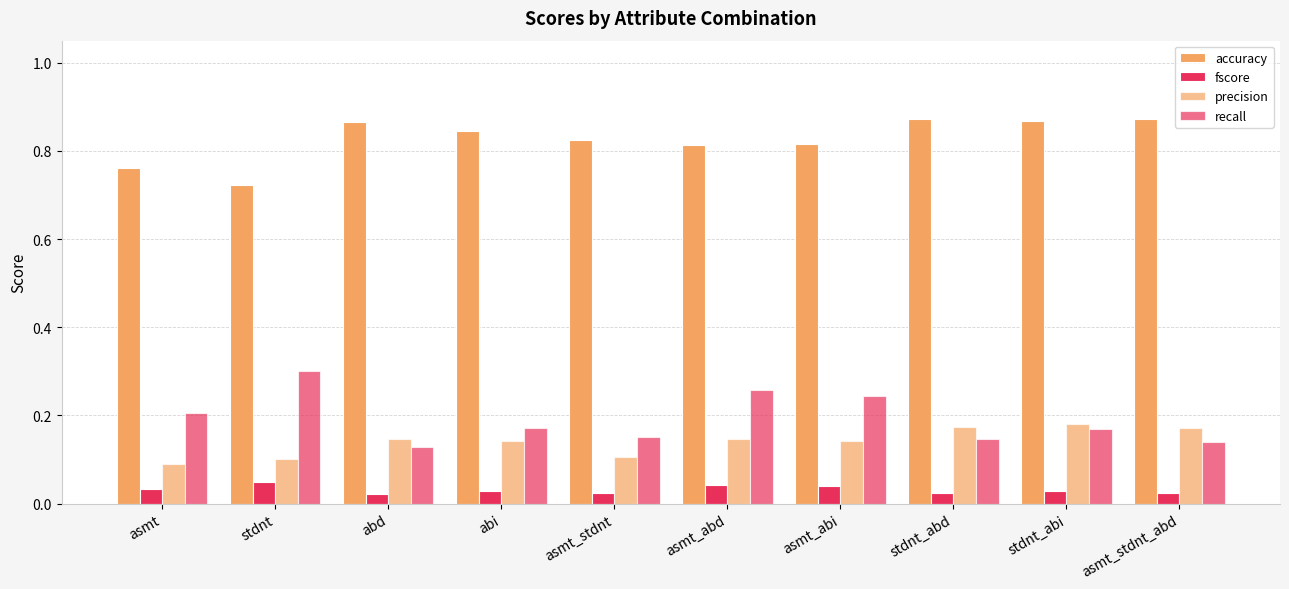

At how many categories does at least one series exceed 0?

10